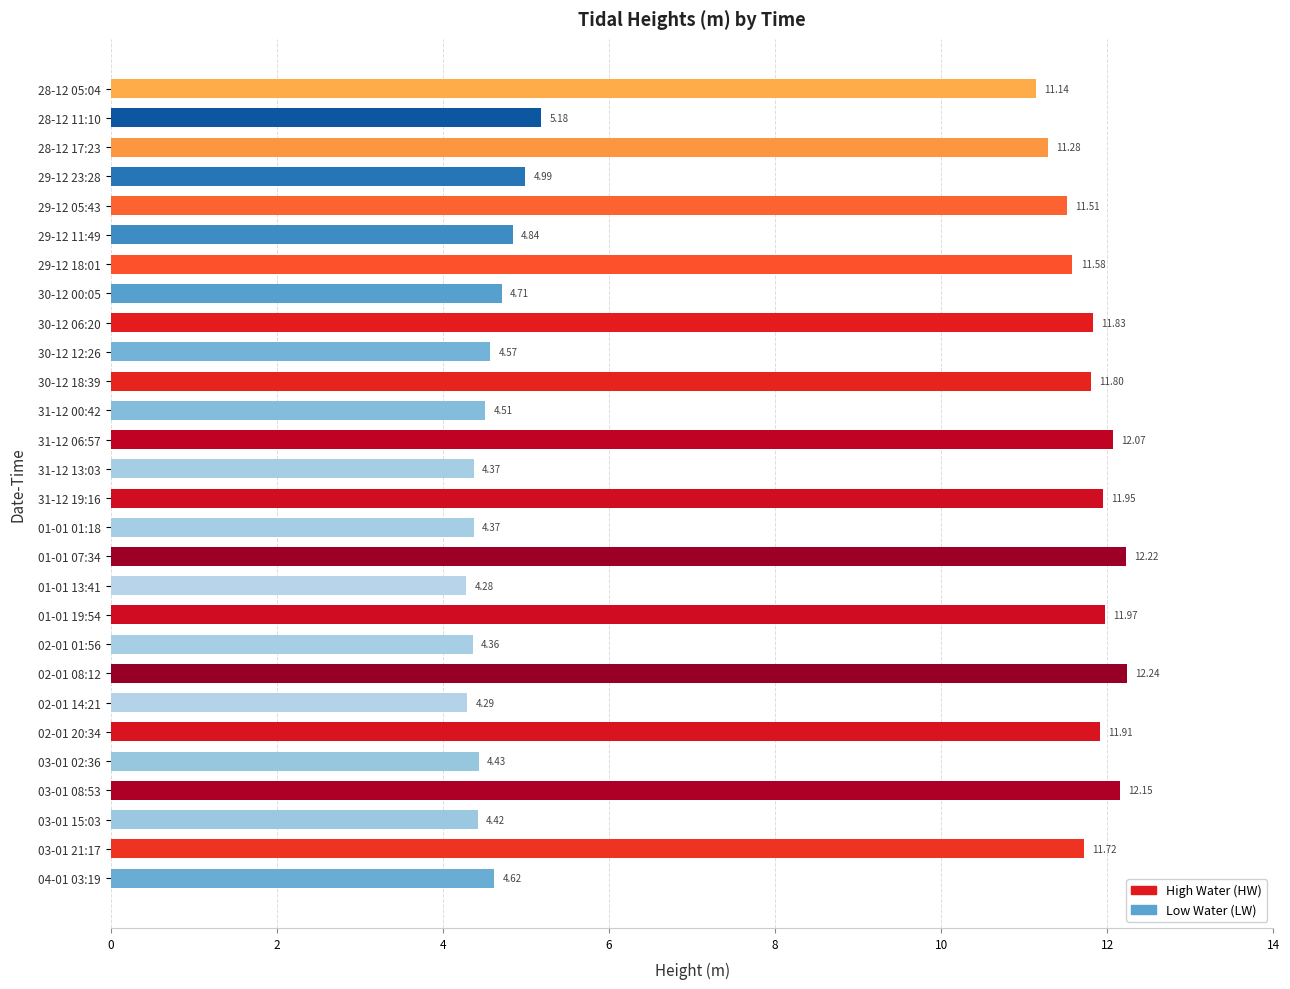

What is the difference between the maximum and minimum values?

8.0